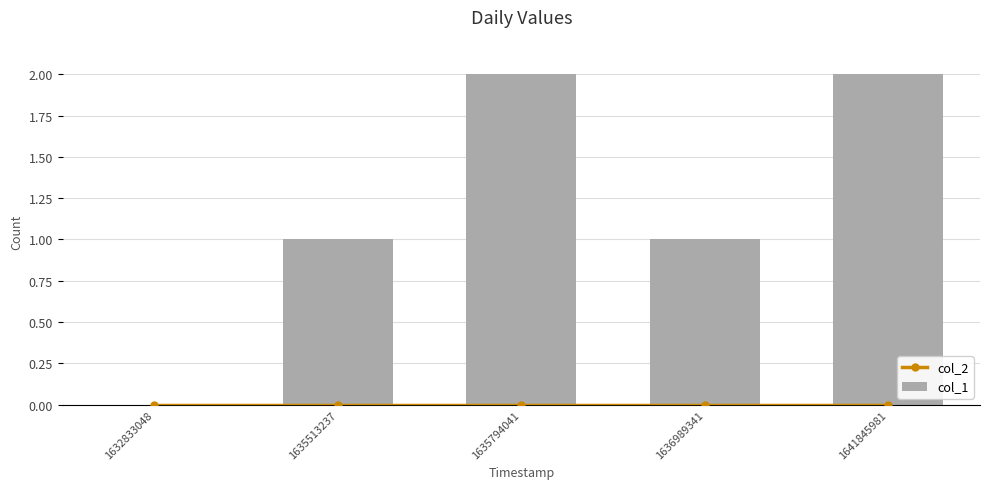

Rank the categories by col_1 value from highest to lowest.

1635794041, 1641845981, 1635513237, 1636989341, 1632833048